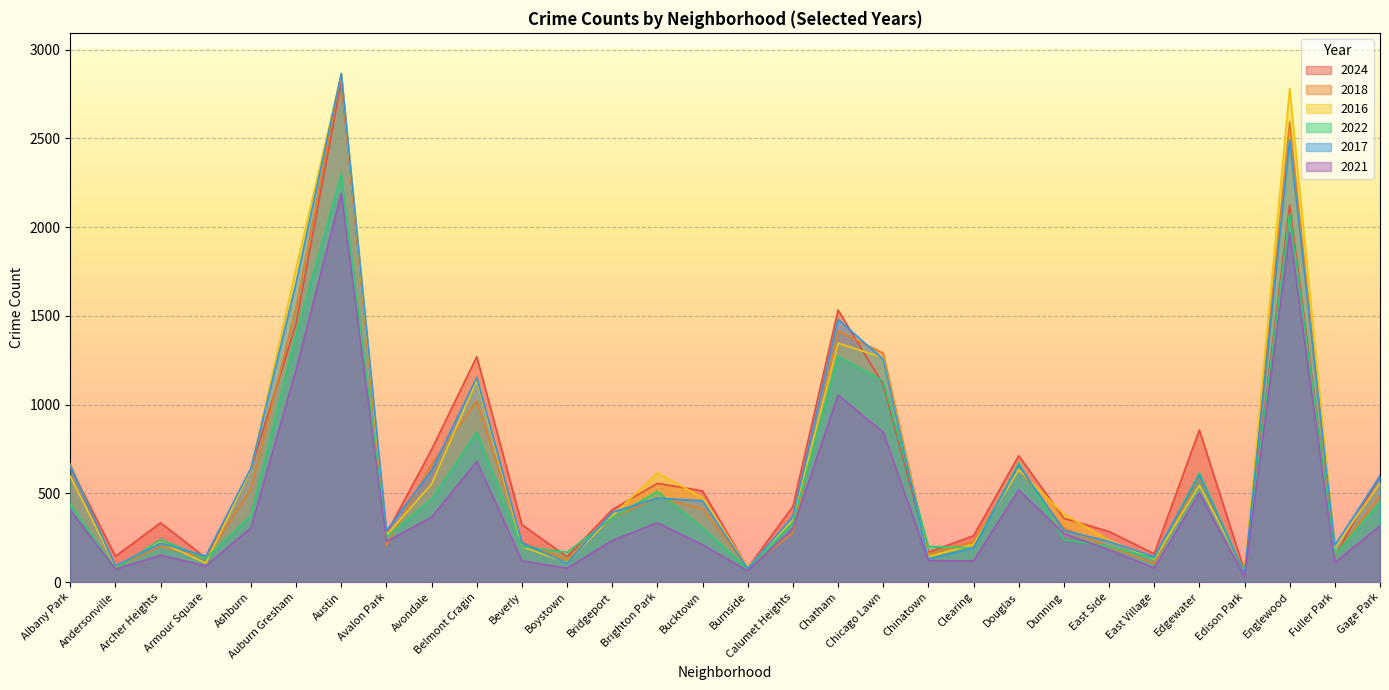

True or false: 2018 has a value of 150 at Fuller Park.

True